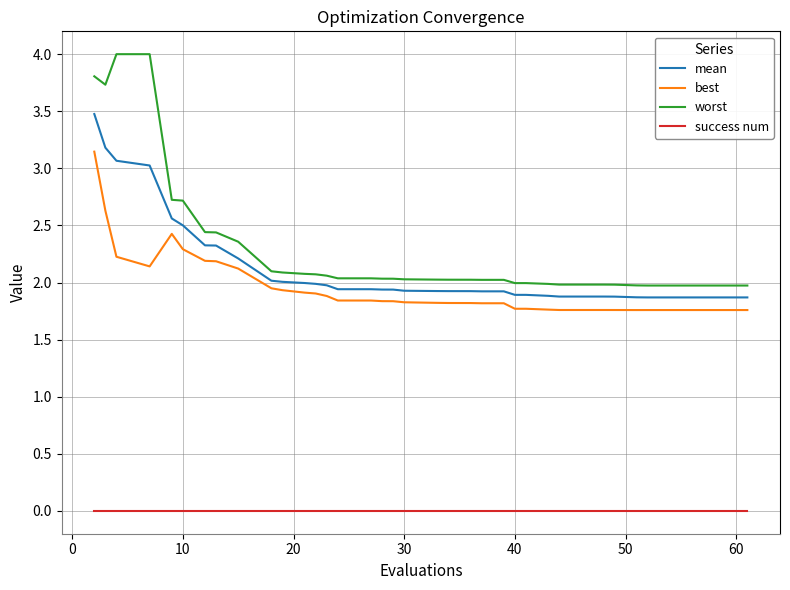

Which series has the largest total across all categories?

worst